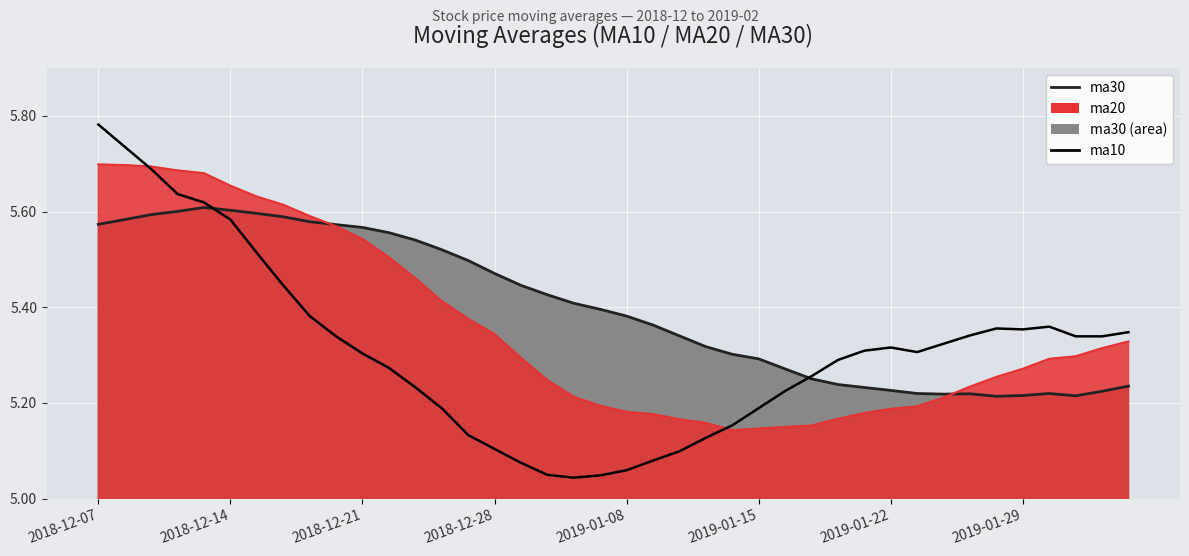

Is it true that ma30 line equals 5.2 at 34?

True